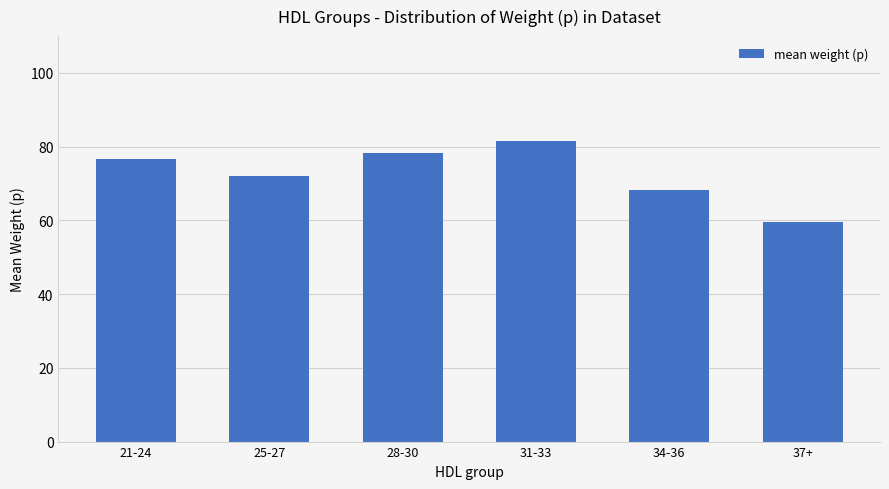

Reading left to right, list all the values displayed in this chart.

21-24=76.6	25-27=72.1	28-30=78.3	31-33=81.5	34-36=68.2	37+=59.5